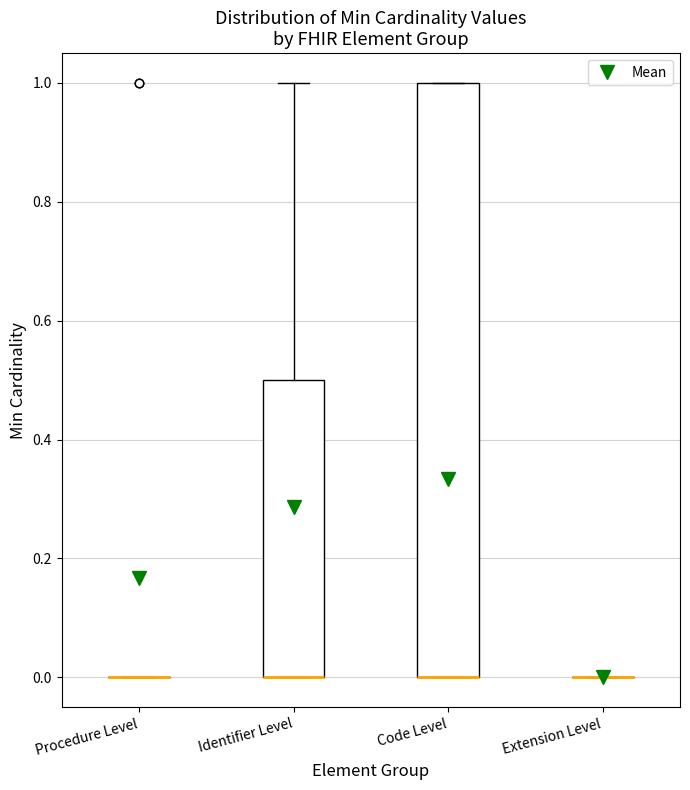

Reading left to right, transcribe this box plot: for each box, give where its median line is, the range the box spans, and where its two whiskers end, as read against the y-axis. The values are not printed on the chart, so give them approximately, as read against the axis.

Procedure Level: box collapsed to a line at 0.0, whiskers 0.0 to 0.0
Identifier Level: median 0.0 (drawn on the box's lower edge), box 0.0 to 0.5, whiskers 0.0 to 1.0
Code Level: median 0.0 (drawn on the box's lower edge), box 0.0 to 1.0, whiskers 0.0 to 1.0
Extension Level: box collapsed to a line at 0.0, whiskers 0.0 to 0.0